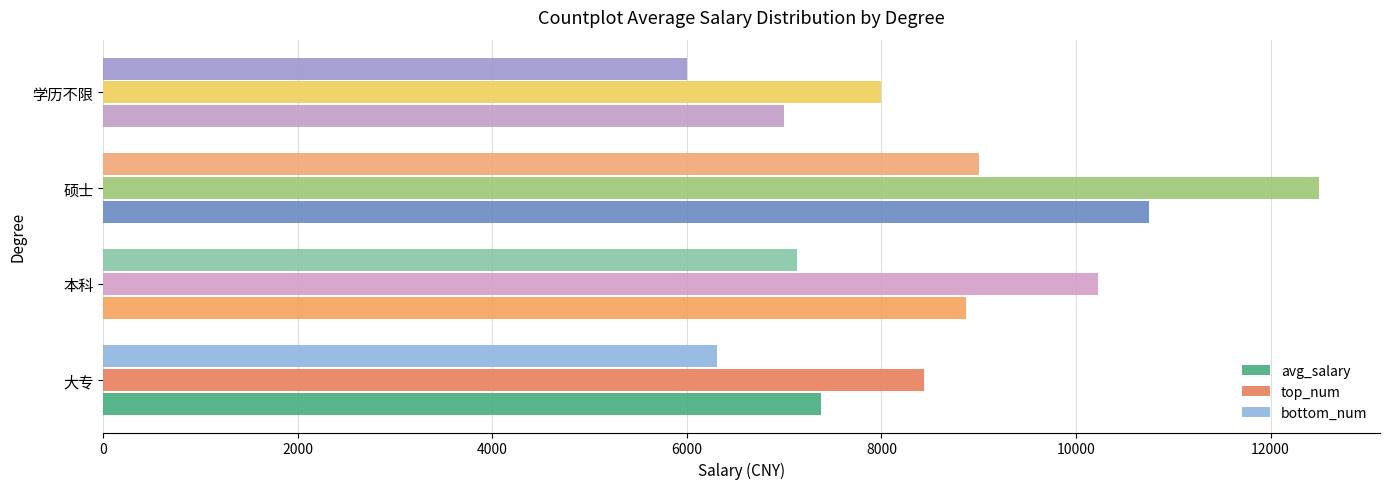

Between 大专 and 本科, which series saw the biggest shift?

top_num